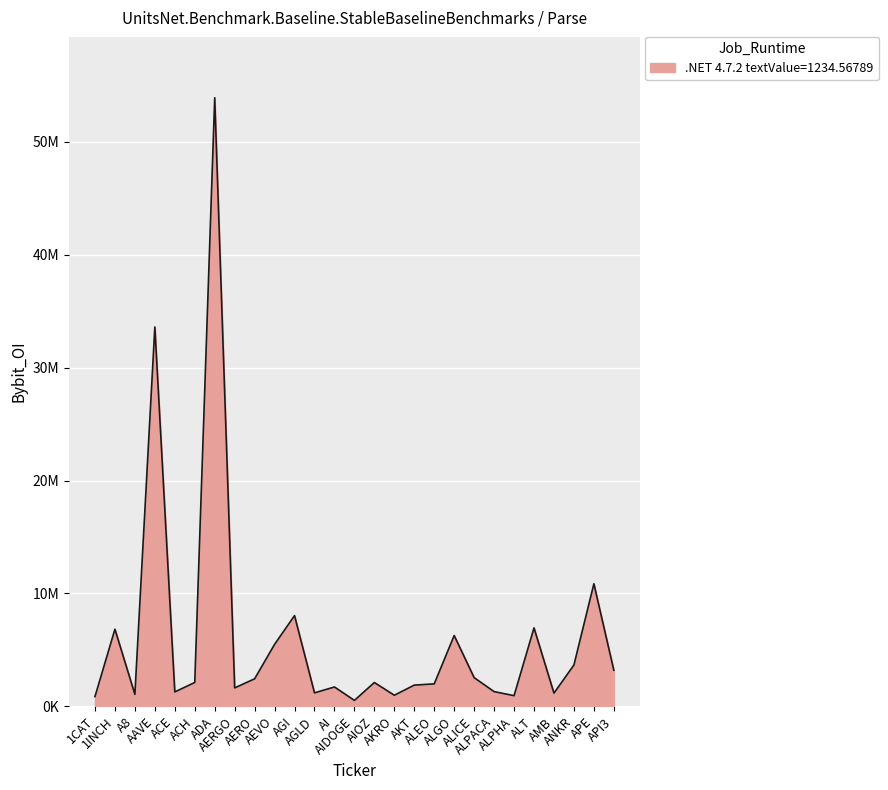

Does the chart display data point markers on the line(s)?

No